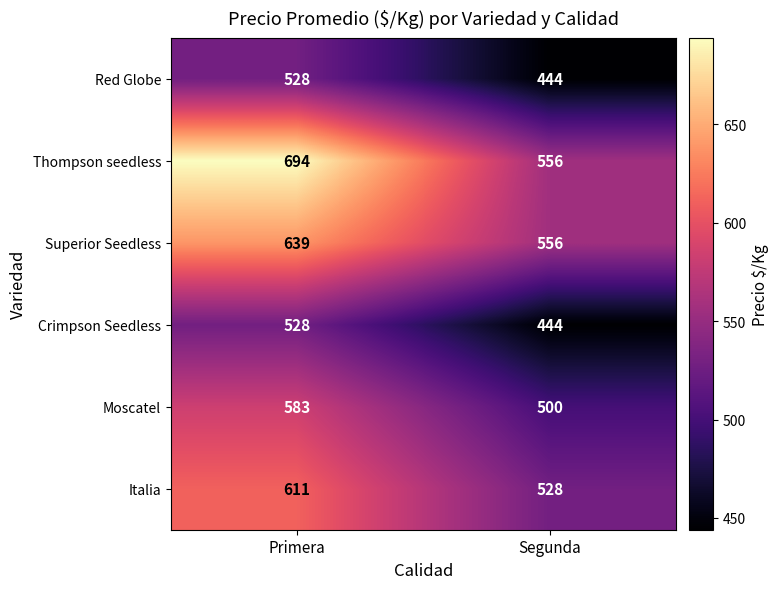

What is the average value of the Thompson seedless series?

625